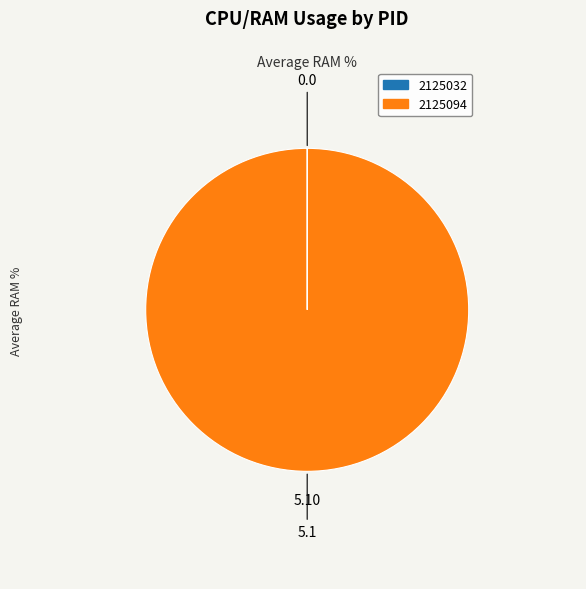

Does any single category account for the majority?

Yes